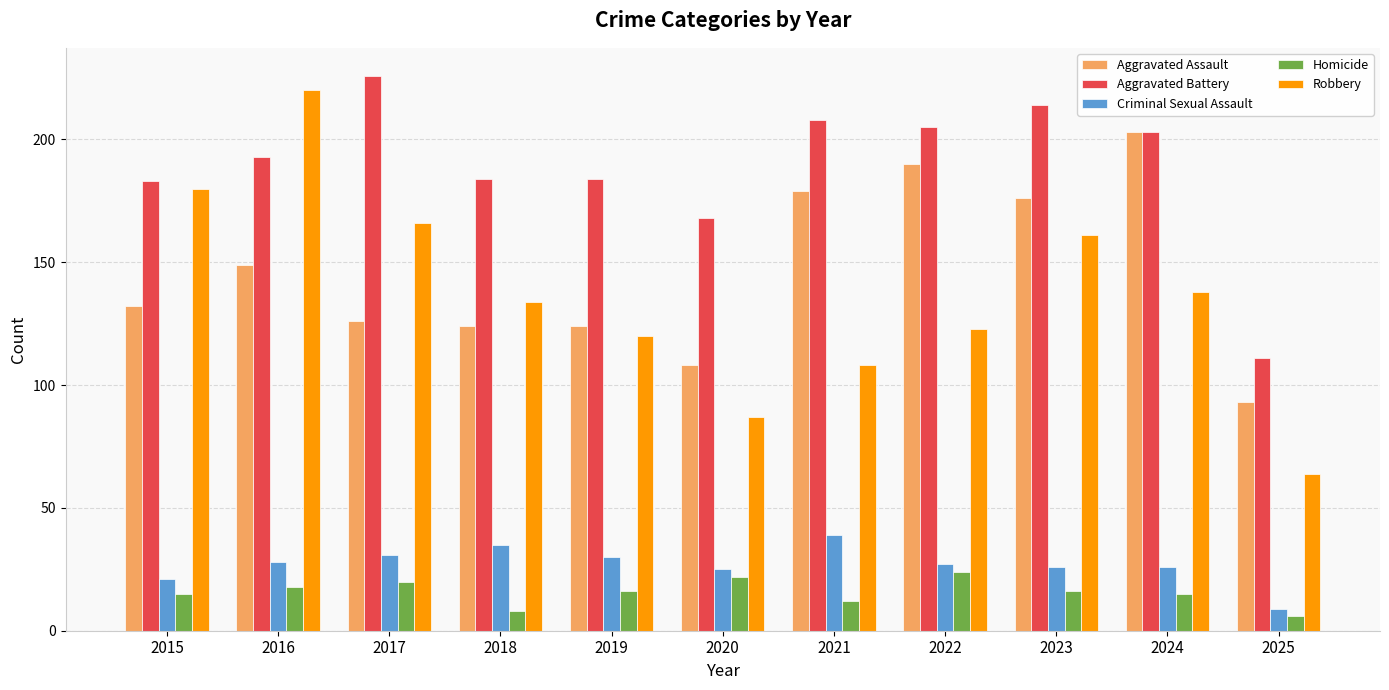

Reading left to right, transcribe all the data shown in this chart.

Aggravated Assault: 2015=132	2016=149	2017=126	2018=124	2019=124	2020=108	2021=179	2022=190	2023=176	2024=203	2025=93
Aggravated Battery: 2015=183	2016=193	2017=226	2018=184	2019=184	2020=168	2021=208	2022=205	2023=214	2024=203	2025=111
Criminal Sexual Assault: 2015=21	2016=28	2017=31	2018=35	2019=30	2020=25	2021=39	2022=27	2023=26	2024=26	2025=9
Homicide: 2015=15	2016=18	2017=20	2018=8	2019=16	2020=22	2021=12	2022=24	2023=16	2024=15	2025=6
Robbery: 2015=180	2016=220	2017=166	2018=134	2019=120	2020=87	2021=108	2022=123	2023=161	2024=138	2025=64